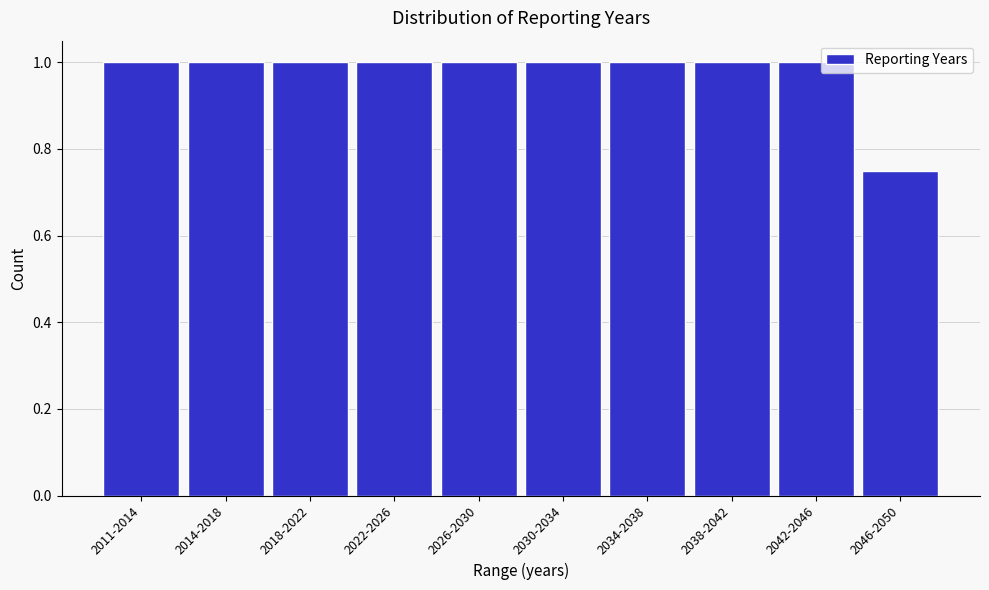

What is the sum of the values at 2030-2034 and 2042-2046?

2.0